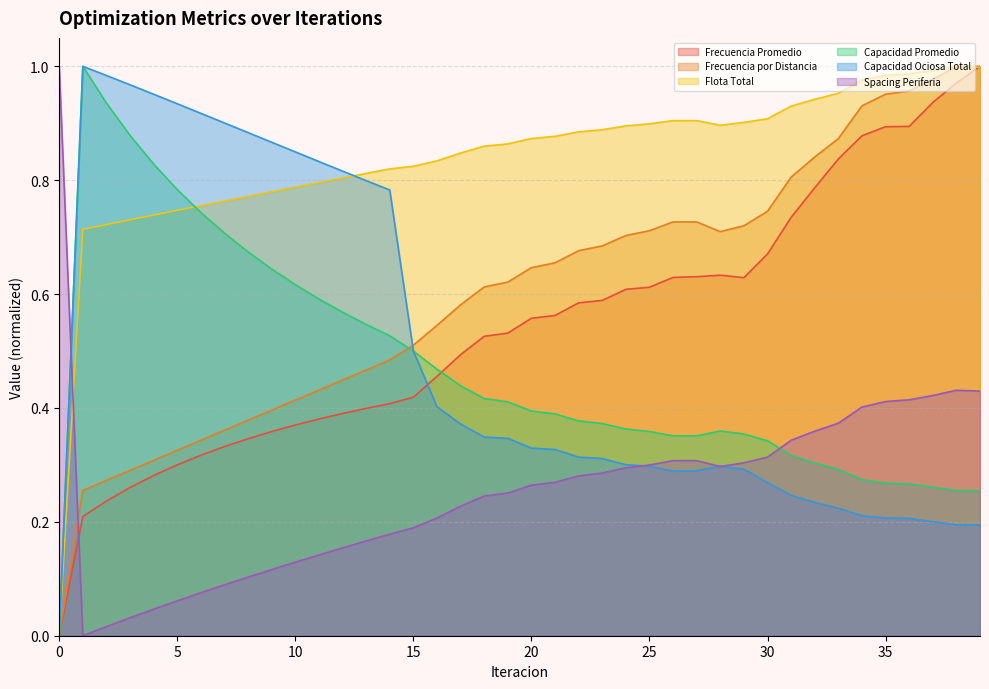

At which category does Spacing Periferia reach its first local valley?

1